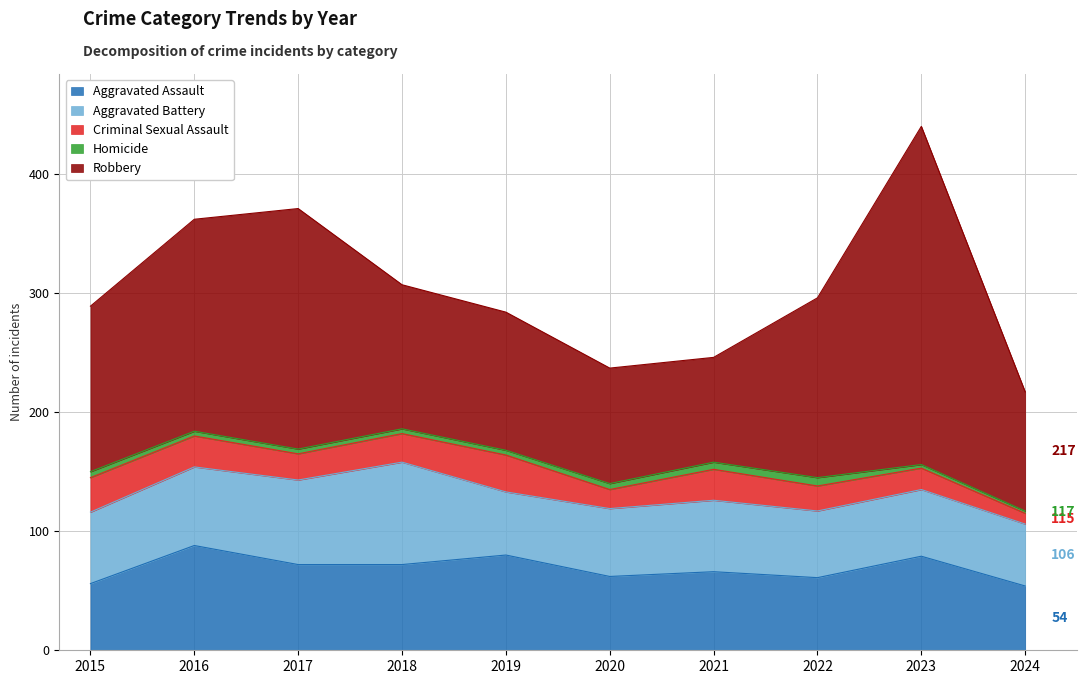

True or false: Robbery and Homicide cross at least once.

False